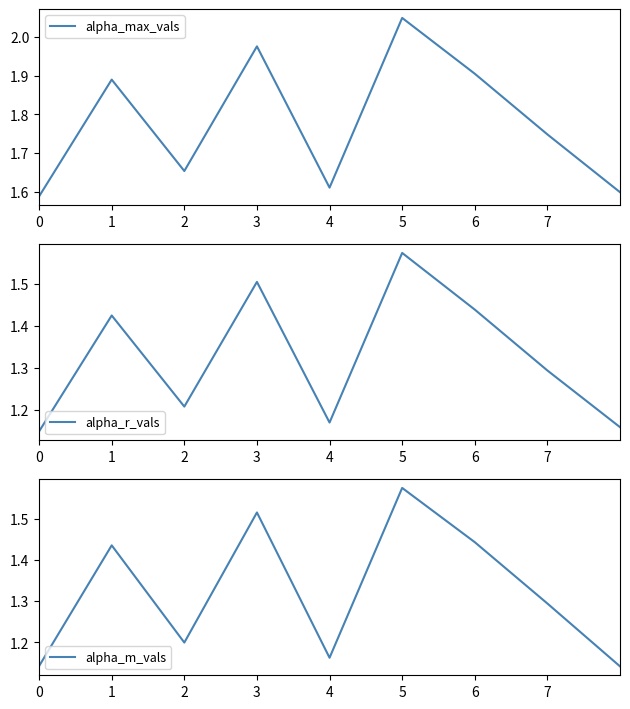

Reading left to right, extract all data points from this chart.

alpha_max_vals: 1.6	1.9	1.7	2.0	1.6	2.0	1.9	1.7	1.6
alpha_r_vals: 1.1	1.4	1.2	1.5	1.2	1.6	1.4	1.3	1.2
alpha_m_vals: 1.1	1.4	1.2	1.5	1.2	1.6	1.4	1.3	1.1